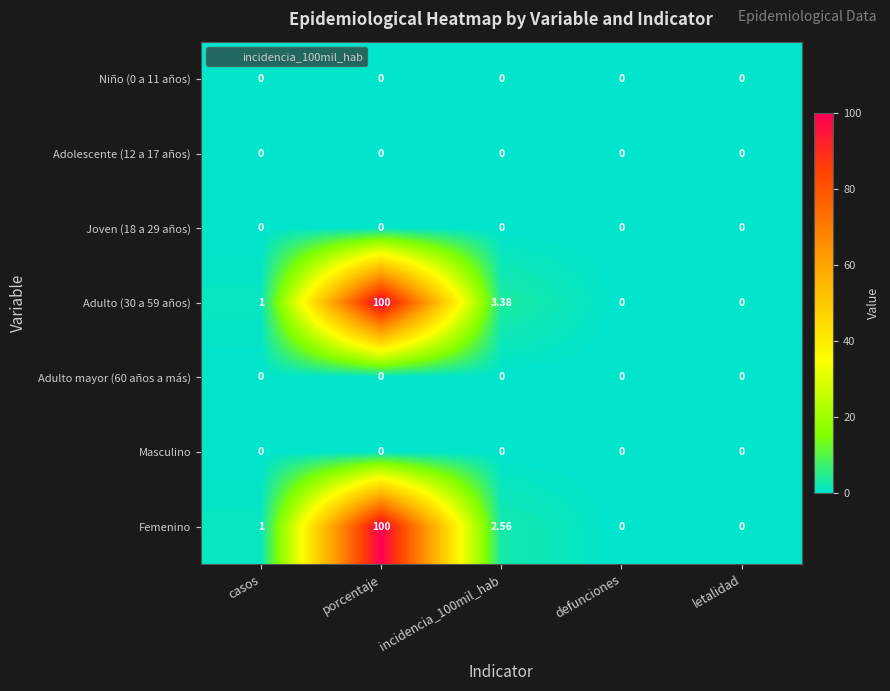

At which category does the chart reach its peak across all series?

porcentaje